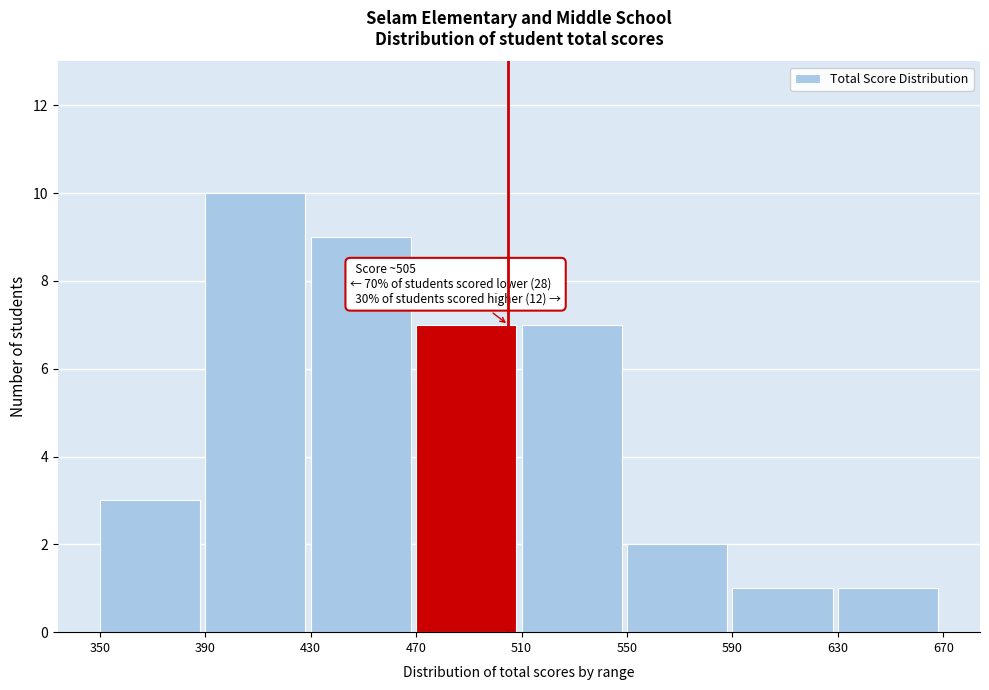

Which range on the x-axis has the tallest bar?

390 to 430